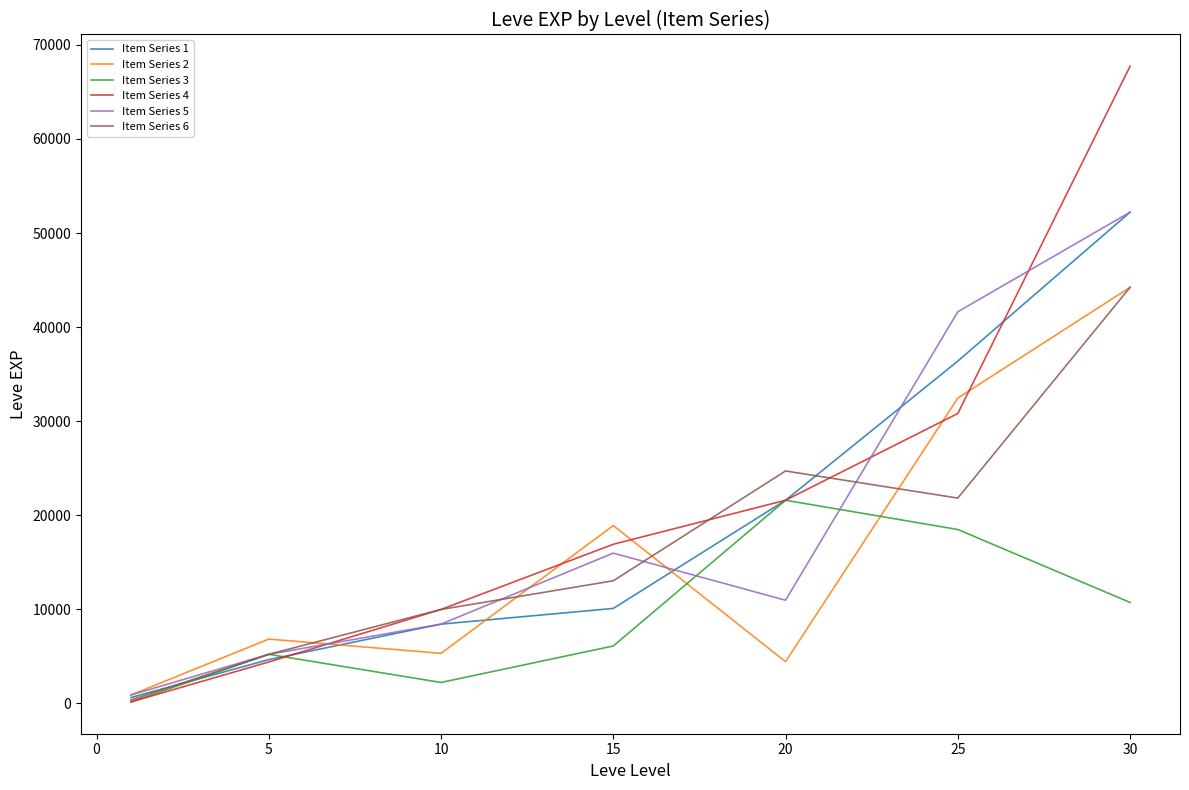

Which series has the largest range (max minus min)?

Item Series 4